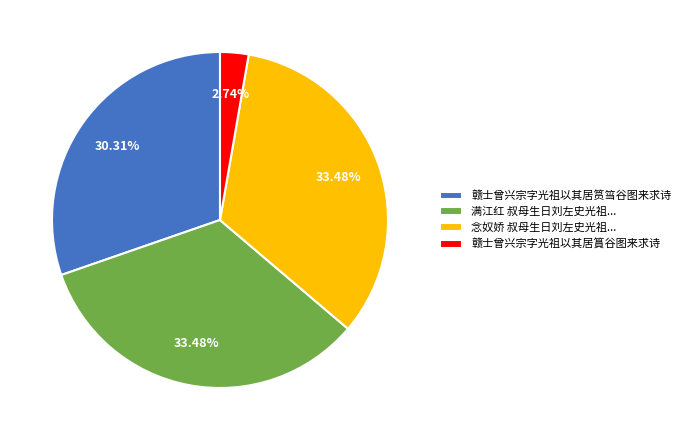

Is there any slice that represents more than half of the pie?

No